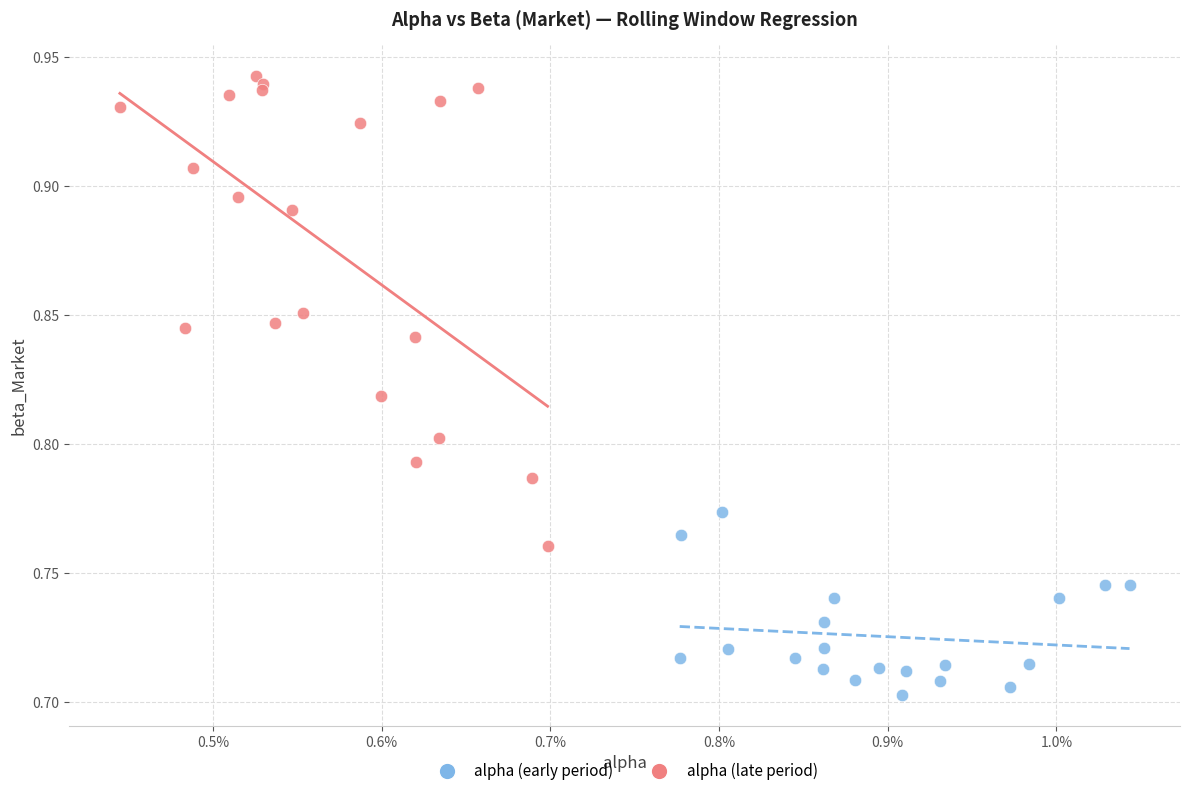

What are all the series names shown in the legend?

alpha (early period), alpha (late period)